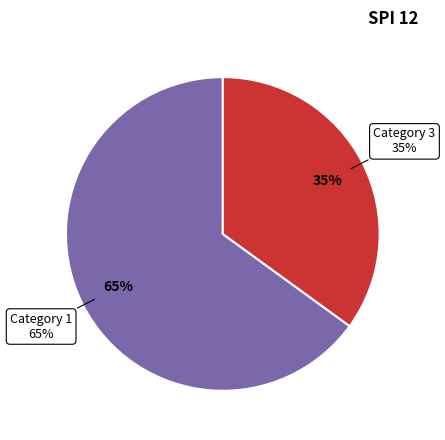

Which slice is the largest?

1